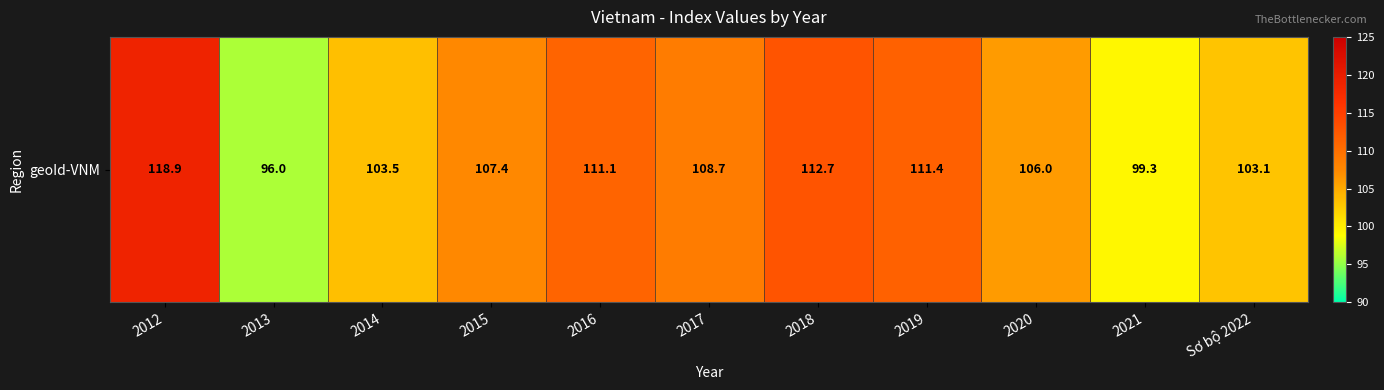

The chart shows a value of 106.0 at 2020. True or false?

True